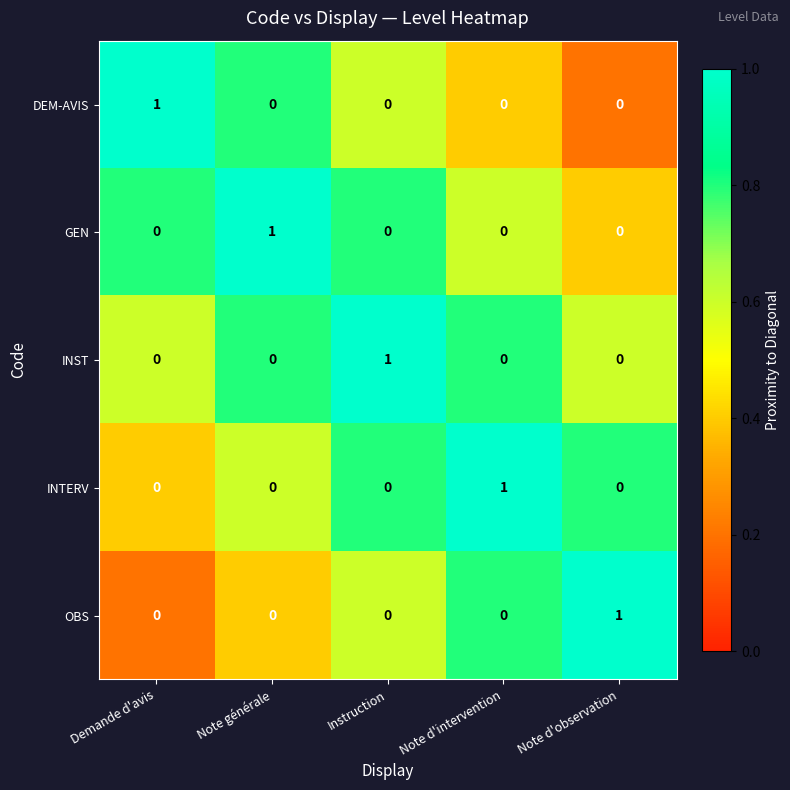

Is it true that DEM-AVIS equals 0 at Note générale?

True